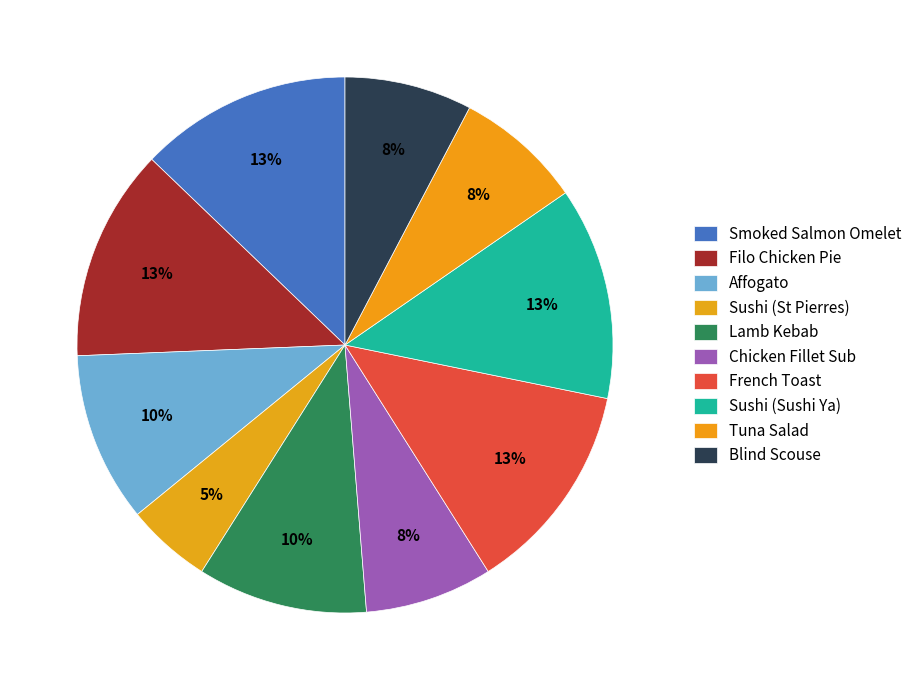

Is there a majority slice in this chart?

No